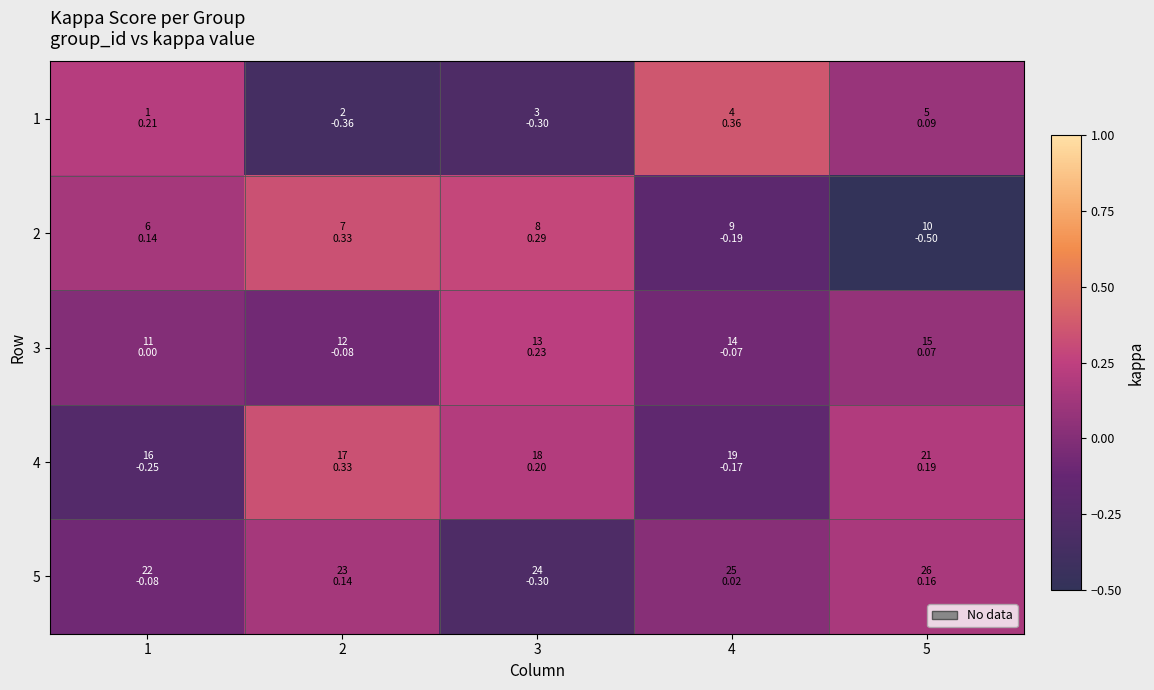

Reading right to left, what are all the values shown in this chart?

1: 5=0.1	4=0.4	3=-0.3	2=-0.4	1=0.2
2: 5=-0.5	4=-0.2	3=0.3	2=0.3	1=0.1
3: 5=0.1	4=-0.1	3=0.2	2=-0.1	1=0.0
4: 5=0.2	4=-0.2	3=0.2	2=0.3	1=-0.2
5: 5=0.2	4=0.0	3=-0.3	2=0.1	1=-0.1